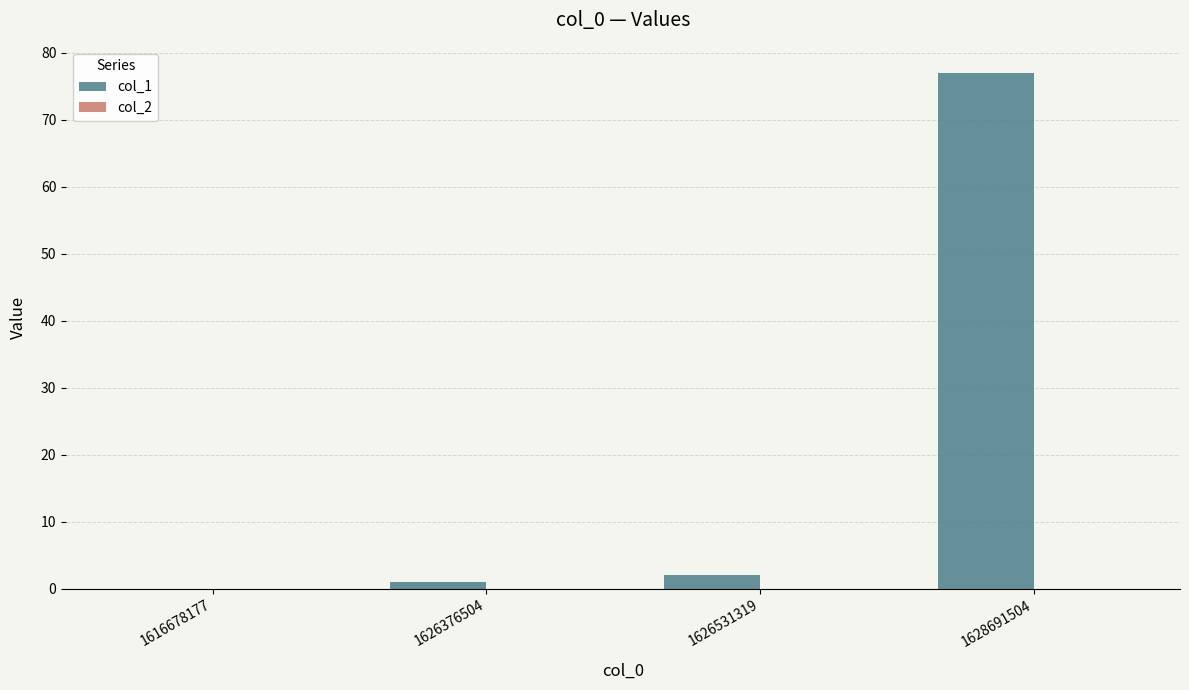

What is the maximum value shown in the chart?

77